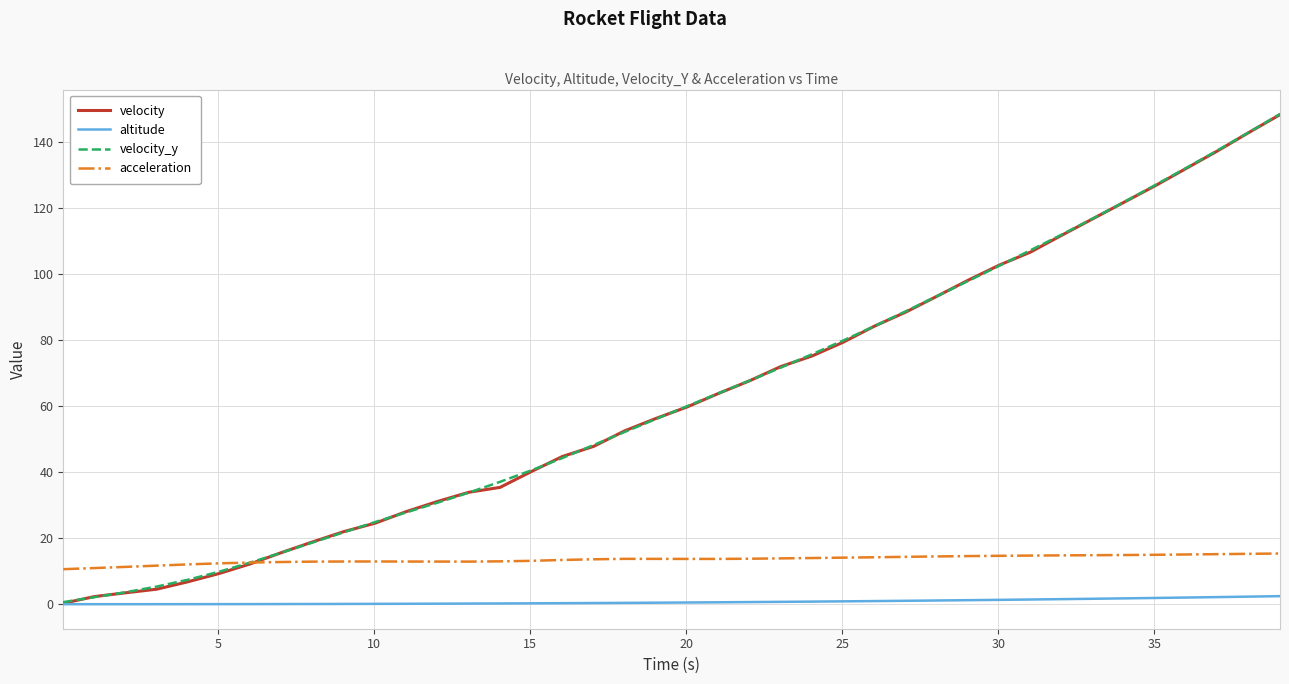

What is the greatest value displayed?

148.4